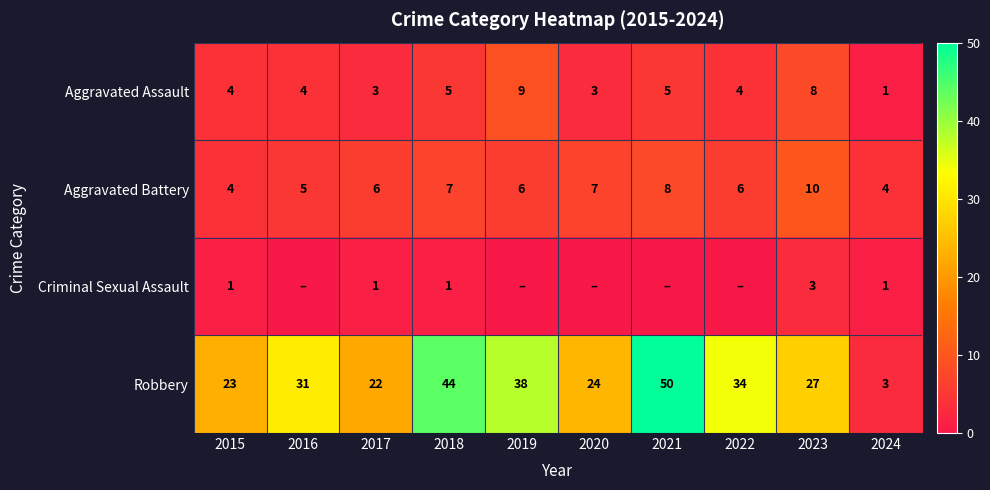

What is the difference between the Aggravated Assault values at 2017 and 2022?

1